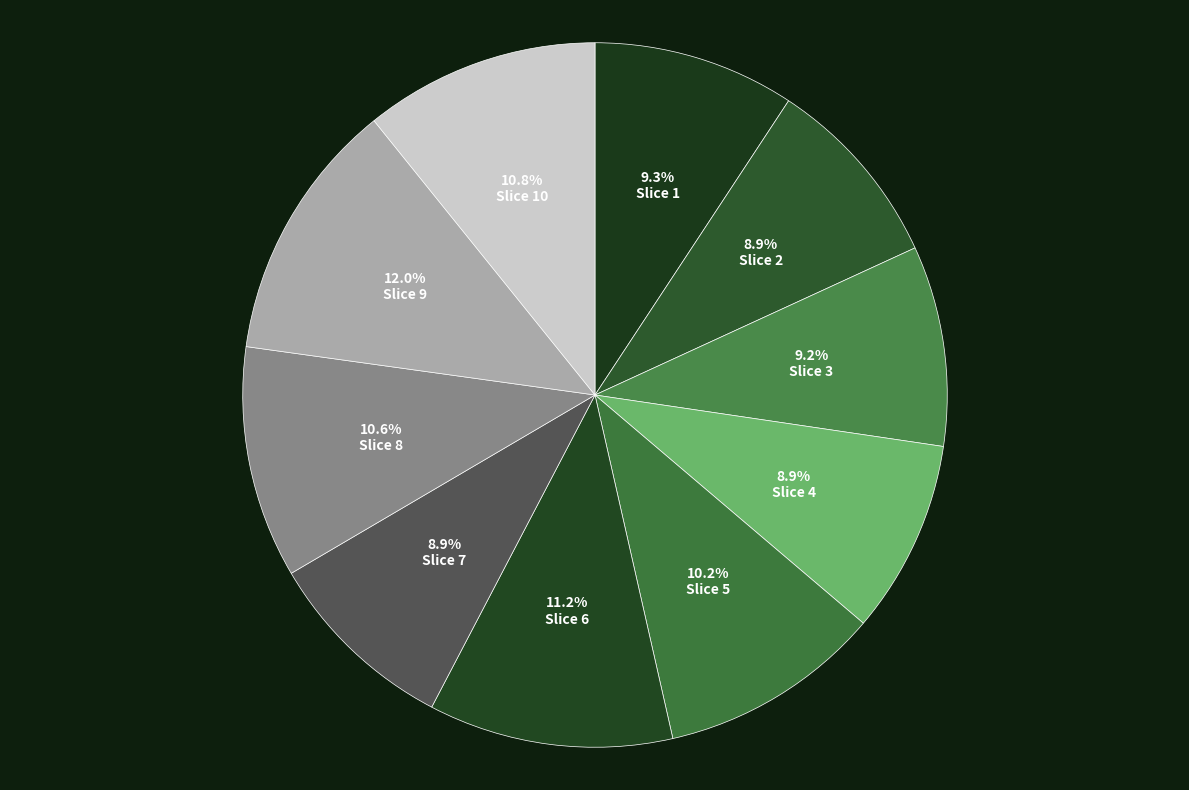

How many slices are in this pie chart?

10